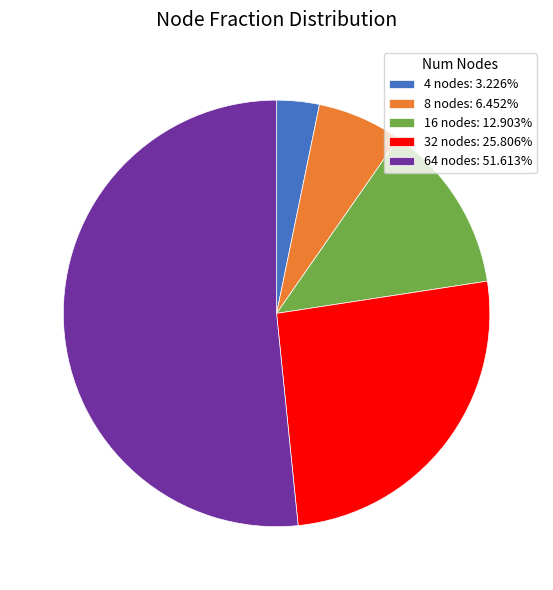

The 32 nodes slice represents 31% of the pie. True or false?

False